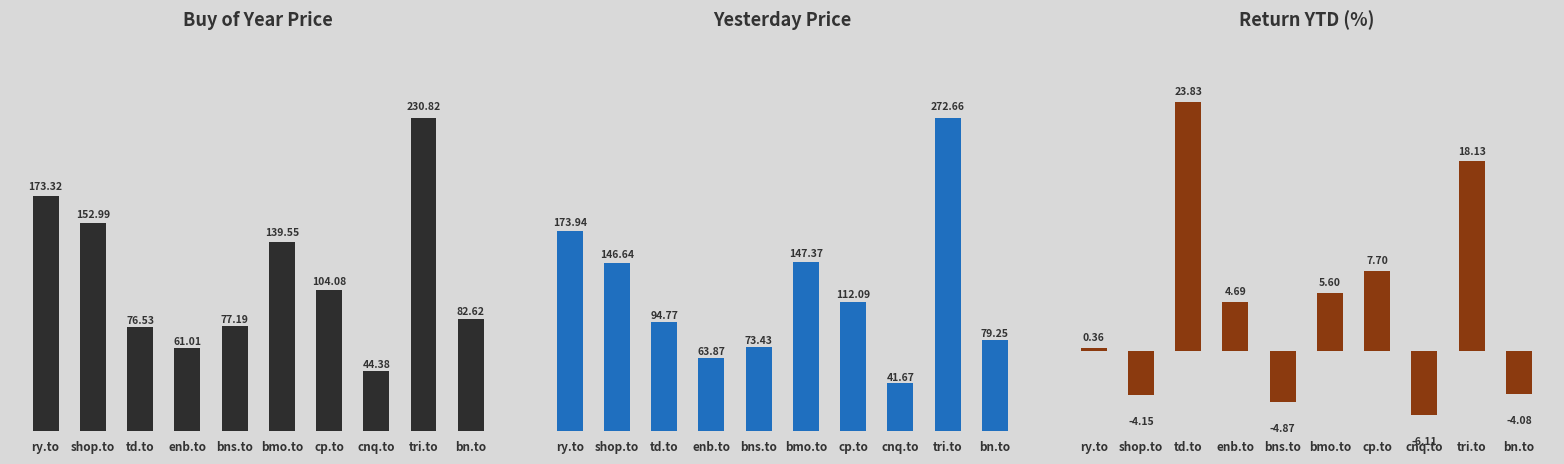

Reading left to right, what are all the values shown in this chart?

boy: 173.3	153.0	76.5	61.0	77.2	139.6	104.1	44.4	230.8	82.6
yesterday: 173.9	146.6	94.8	63.9	73.4	147.4	112.1	41.7	272.7	79.2
return ytd: 0.4	-4.2	23.8	4.7	-4.9	5.6	7.7	-6.1	18.1	-4.1